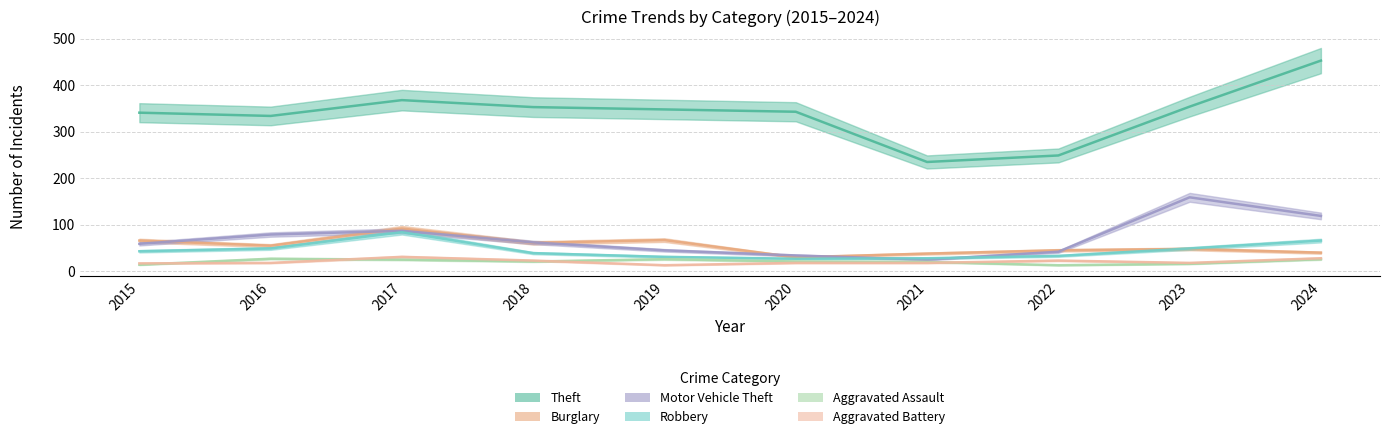

The Aggravated Battery series shows 6 at 2017. True or false?

False